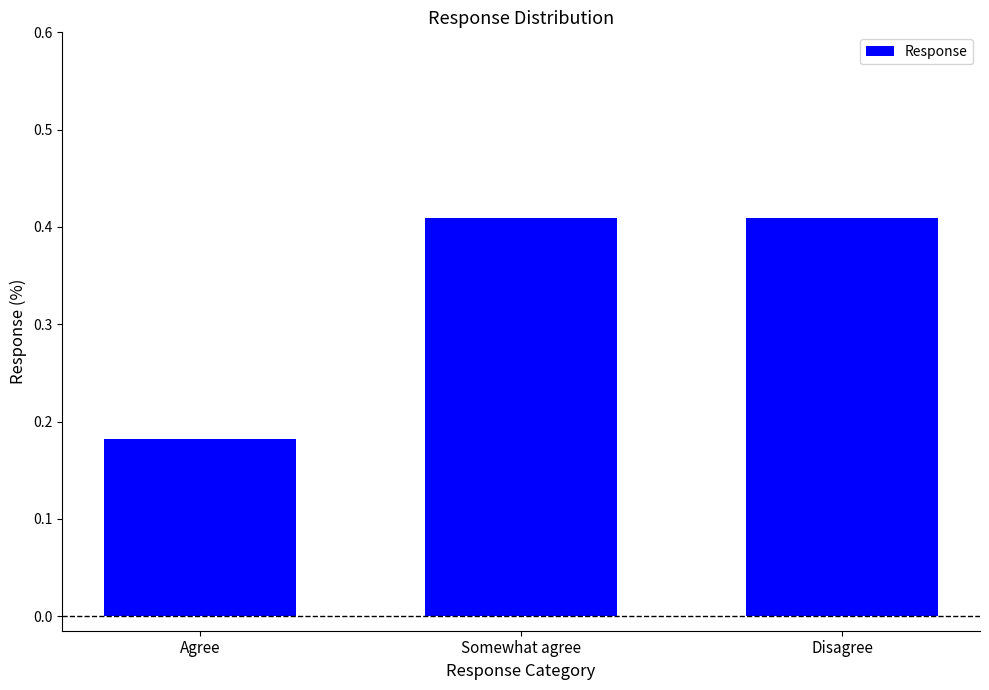

Which has a higher value, Somewhat agree or Agree?

Somewhat agree